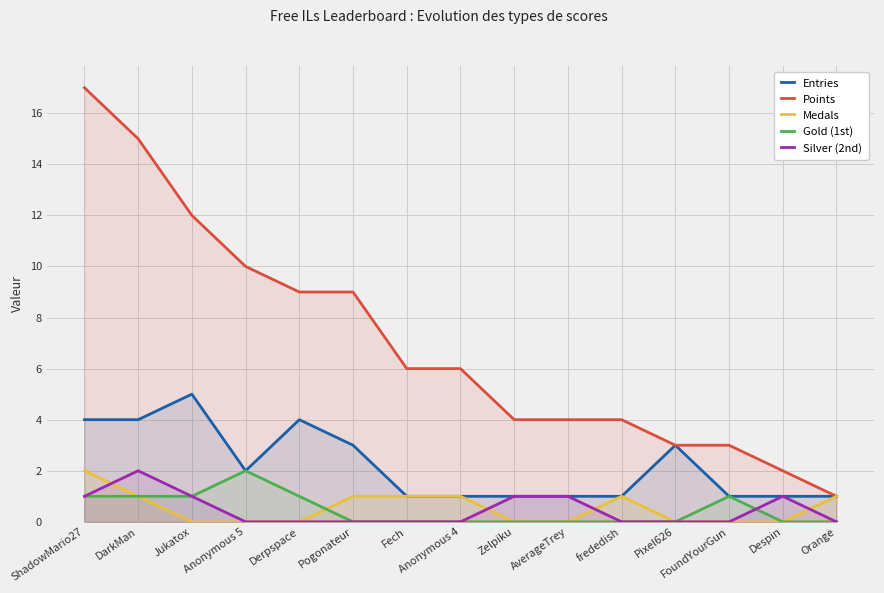

How many data points does each series have?

15